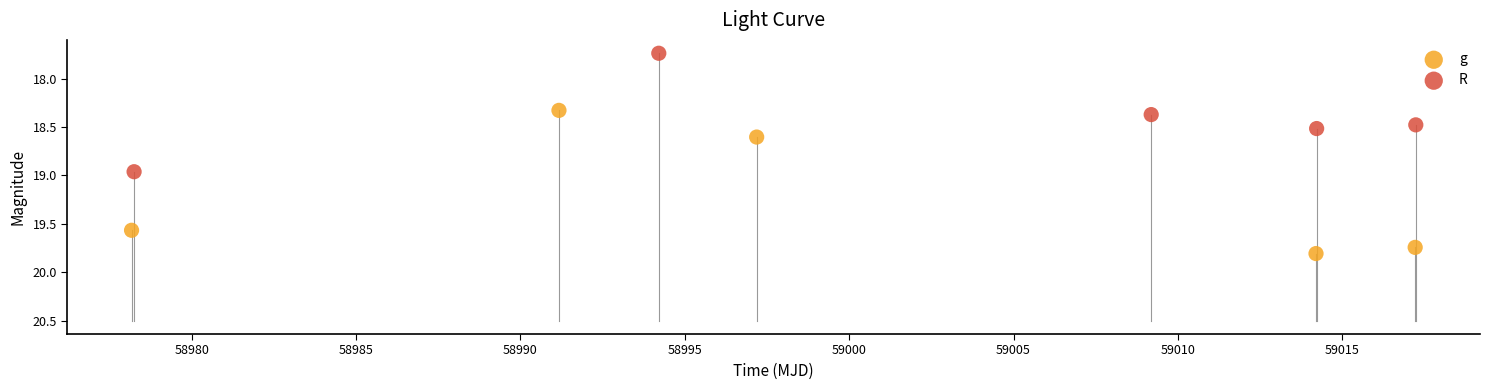

Which series has the widest spread of Y values?

g